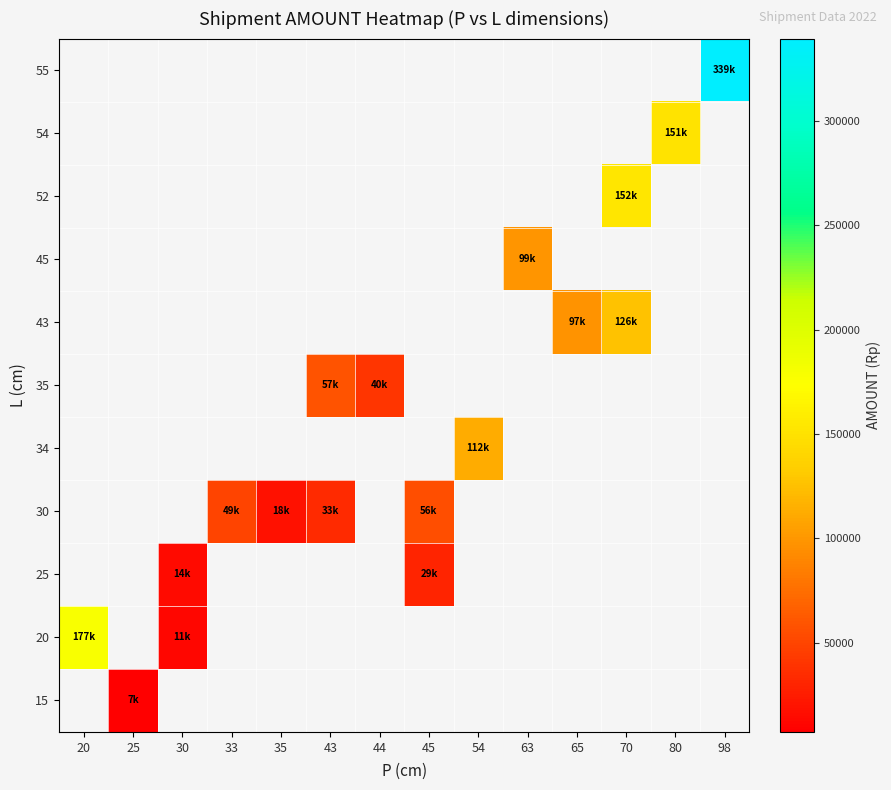

How many data points does each series have?

14